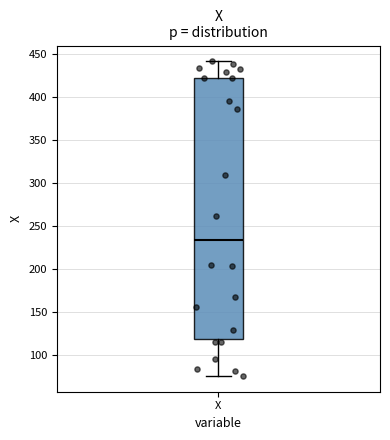

Read this box plot against the y-axis: the position of the median line, the range covered by the box, and the ends of both whiskers. The values are not printed on the chart, so give them approximately, as read against the axis.

median 235, box 120 to 425, whiskers 75 to 440